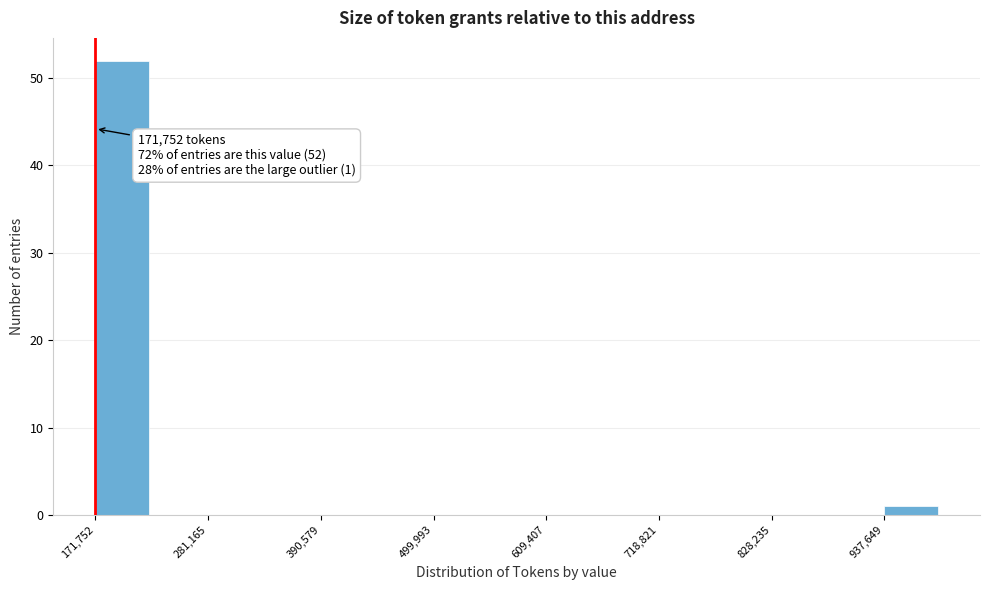

Around what value on the x-axis is the tallest bar? Give the approximate position of its centre, as read against the axis.

200000